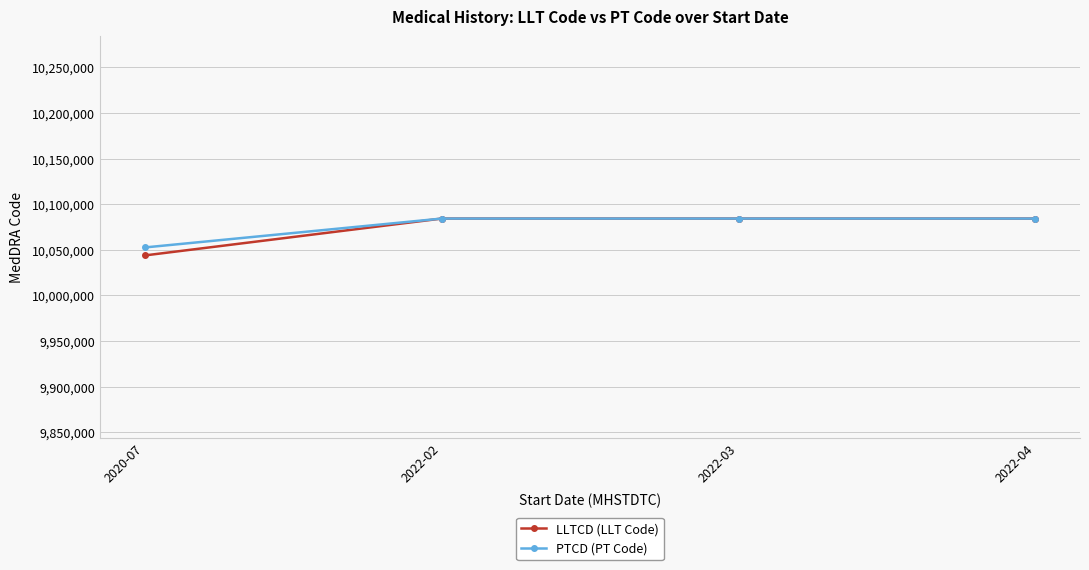

What is the difference between the maximum and minimum values in the PTCD (PT Code) series?

31700.5